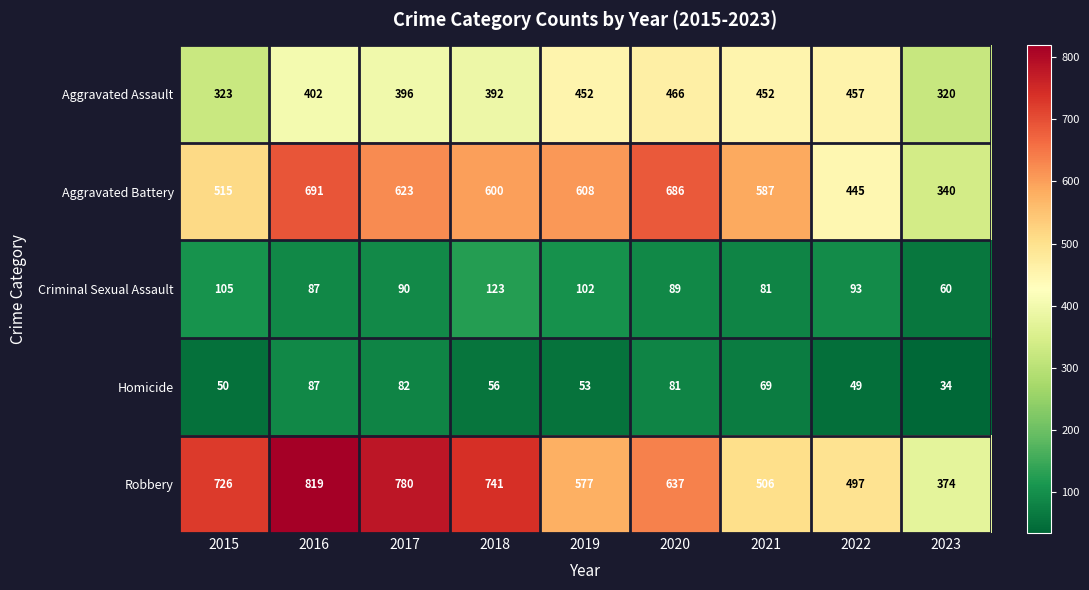

What is the spread (max minus min) of values at 2017?

698